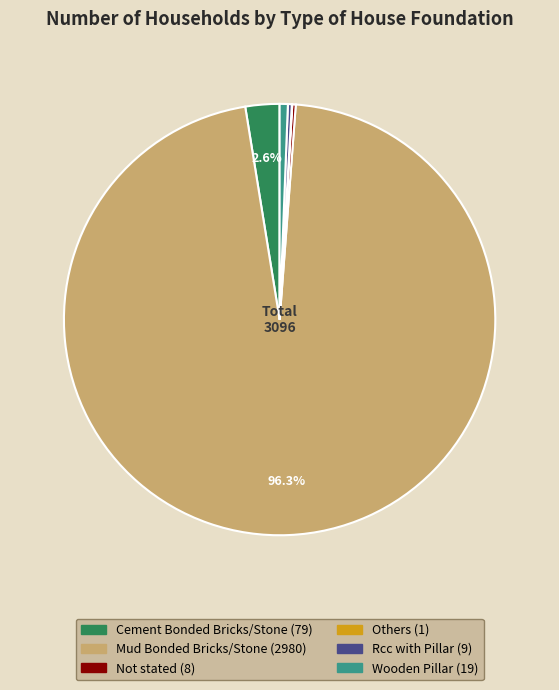

Which category has the biggest portion of the pie?

Mud Bonded Bricks/Stone